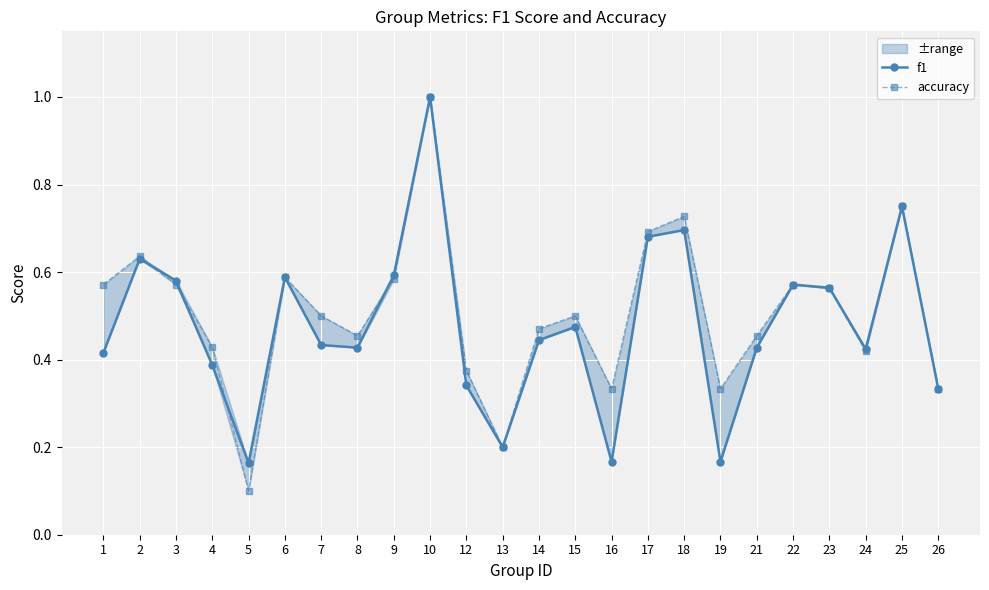

True or false: accuracy and f1 cross at least once.

True